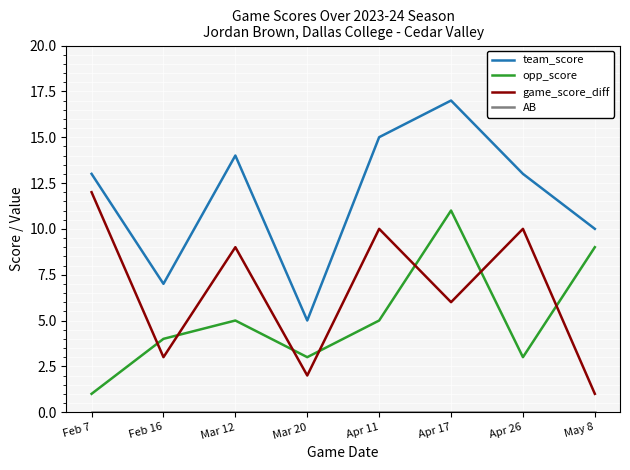

What is the sum of all opp_score values?

41